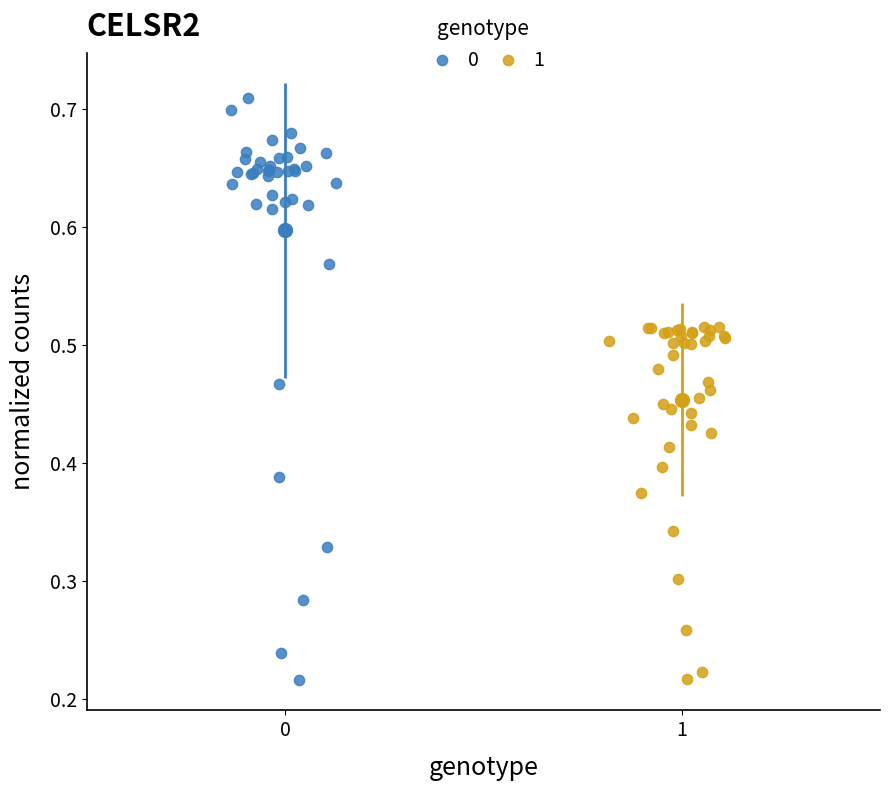

What are all the series names shown in the legend?

0, 1